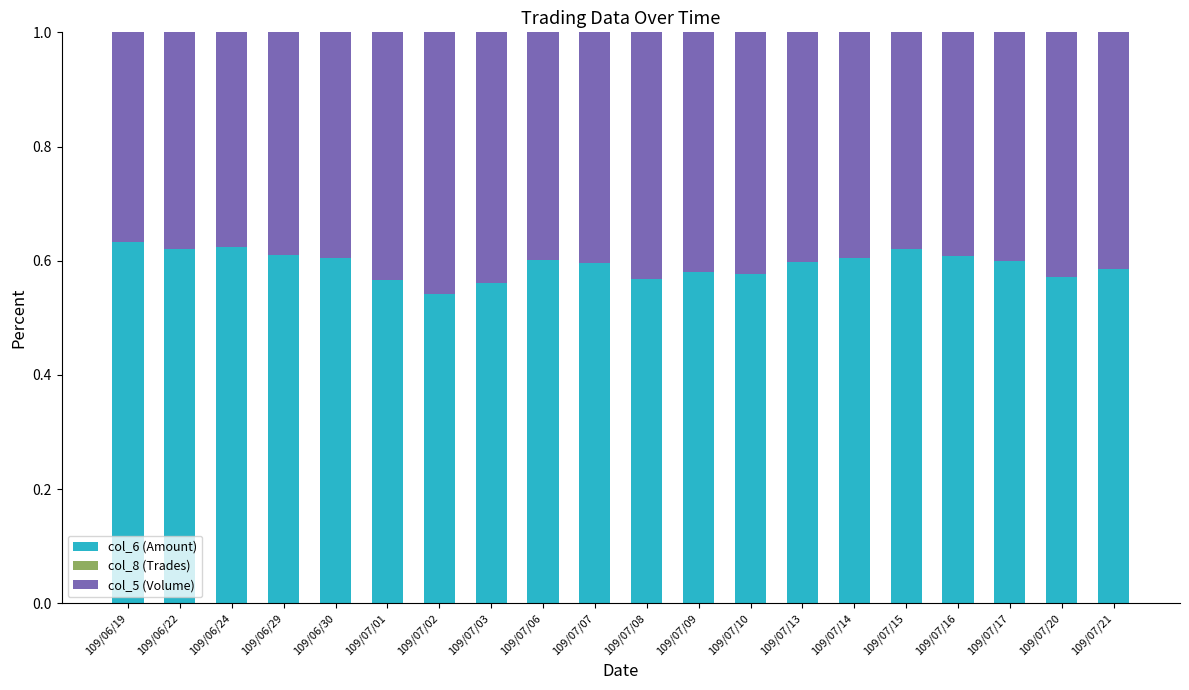

The value of col_6 (Amount) at 109/07/15 is 0.2. True or false?

False